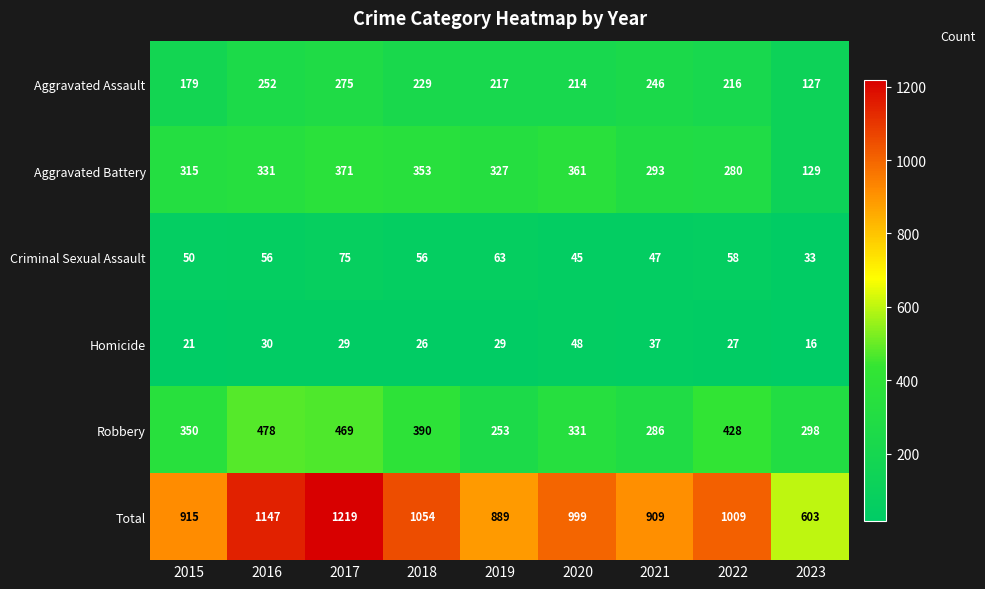

Where is Total nearest to the value 911?

2021